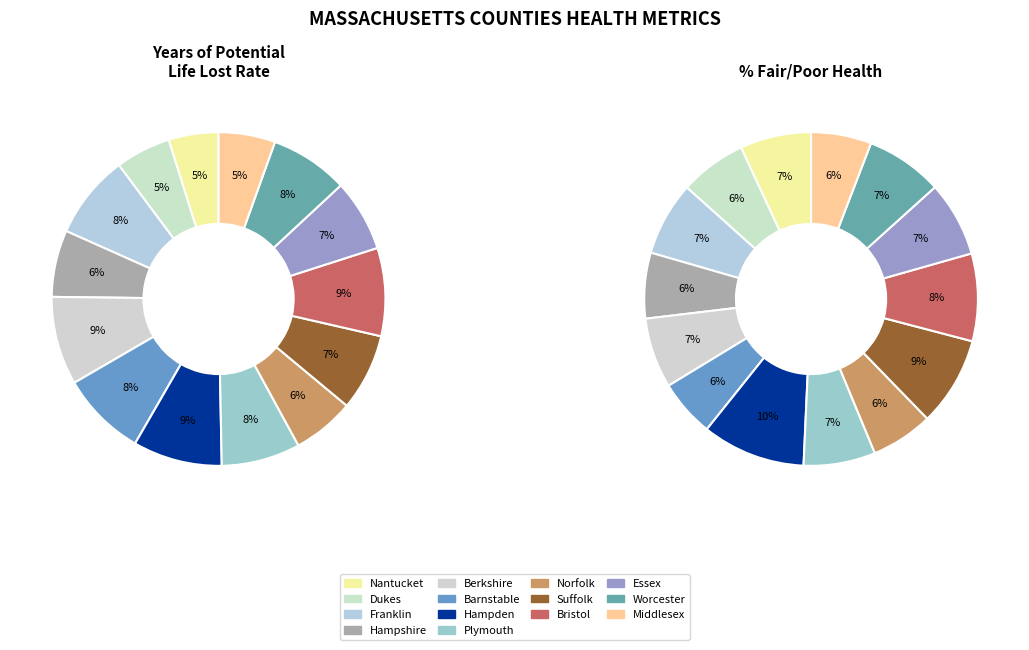

Which slice is the largest?

Hampden